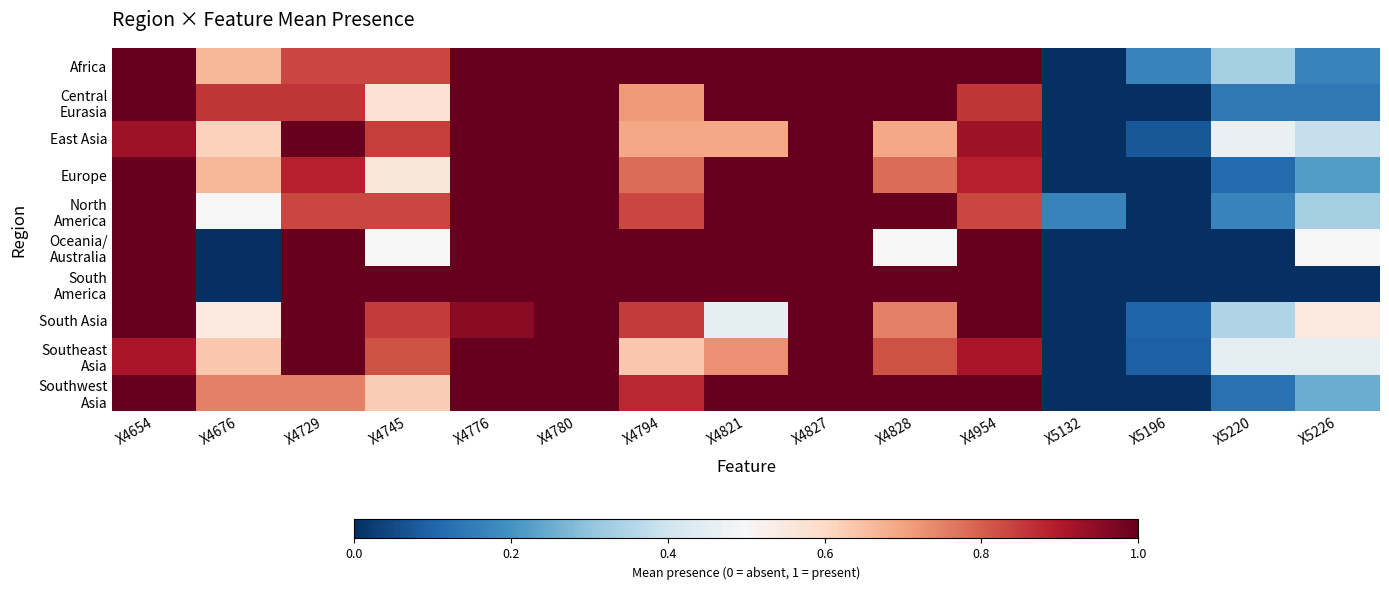

What is the spread (max minus min) of values at X5132?

0.2